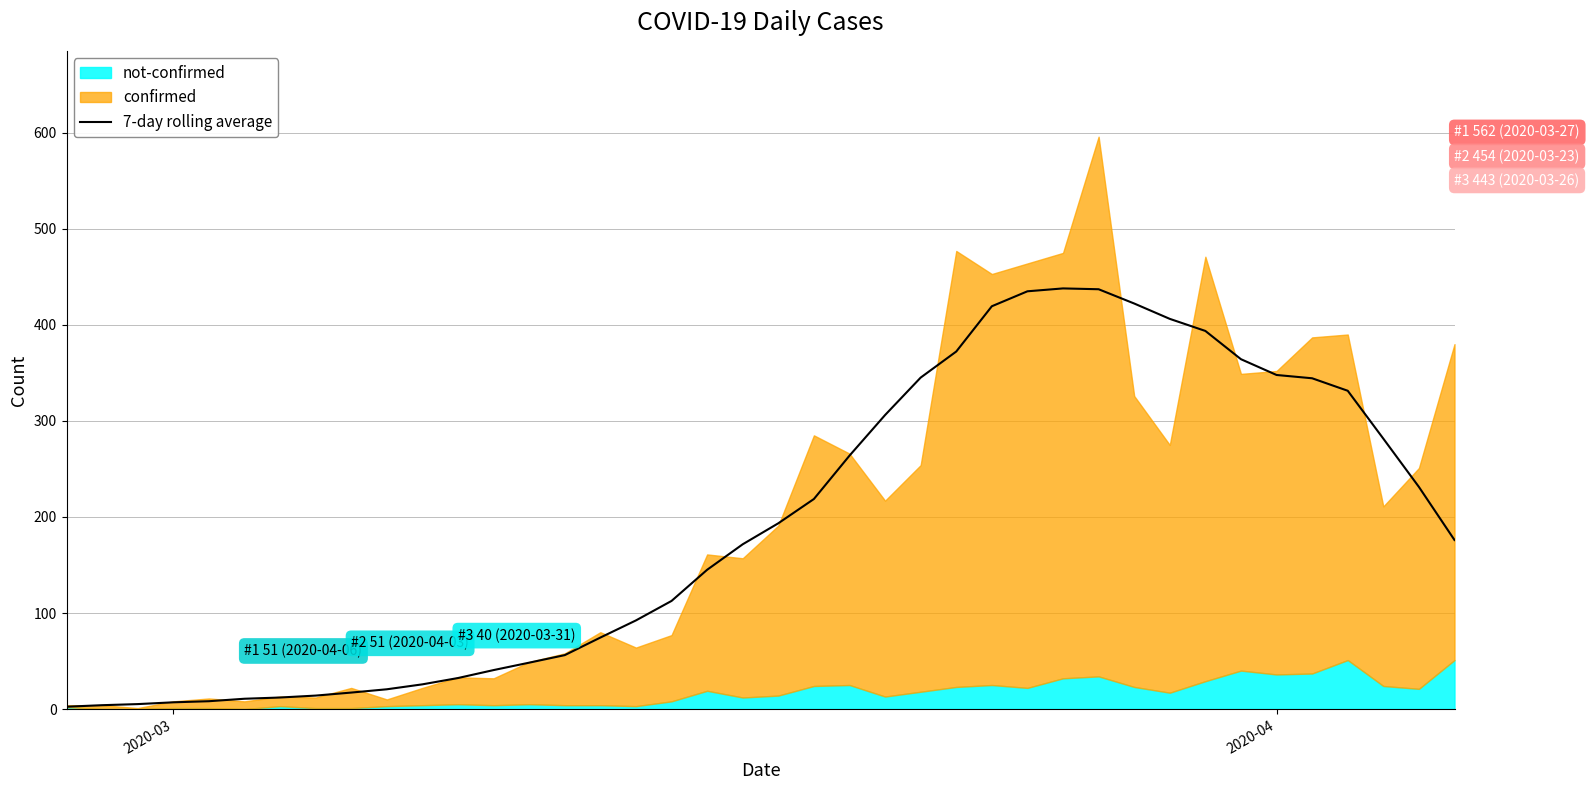

How many points are higher than both their immediate neighbors (excluding endpoints)?

1